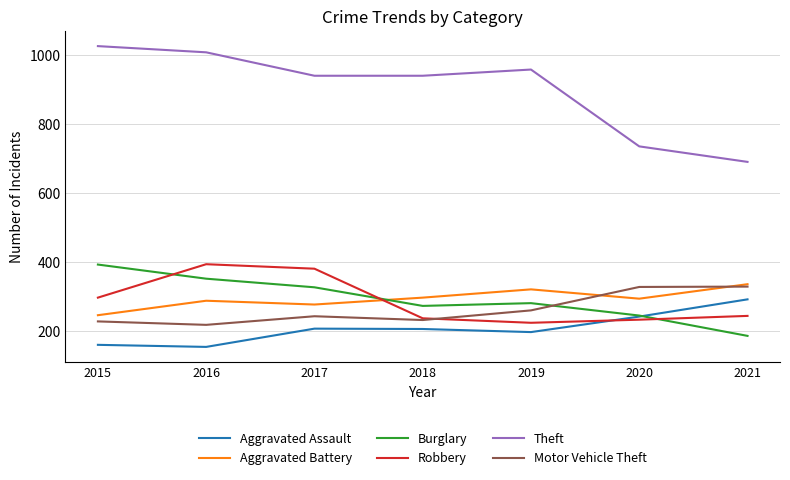

Where is Robbery nearest to the value 309?

2015